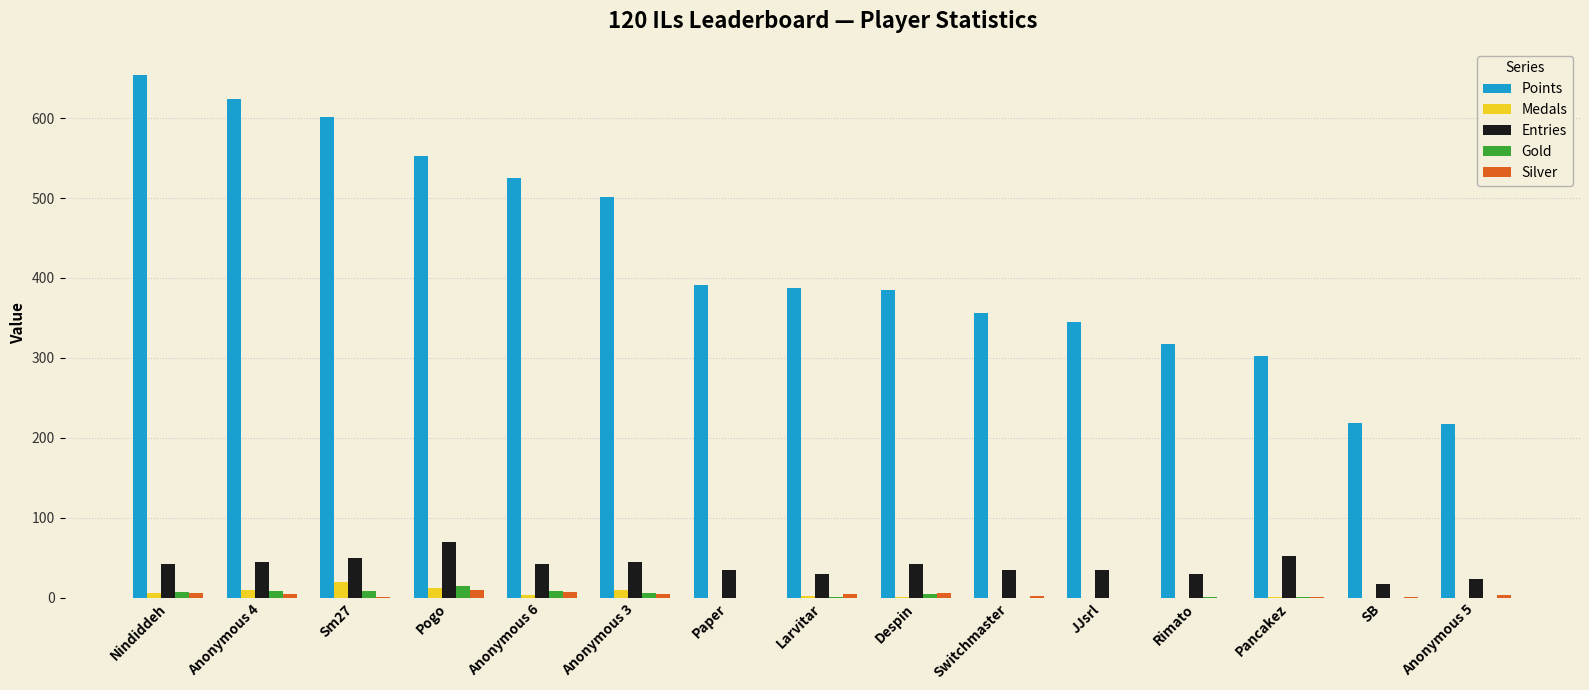

Which label corresponds to the largest value in the chart?

Nindiddeh